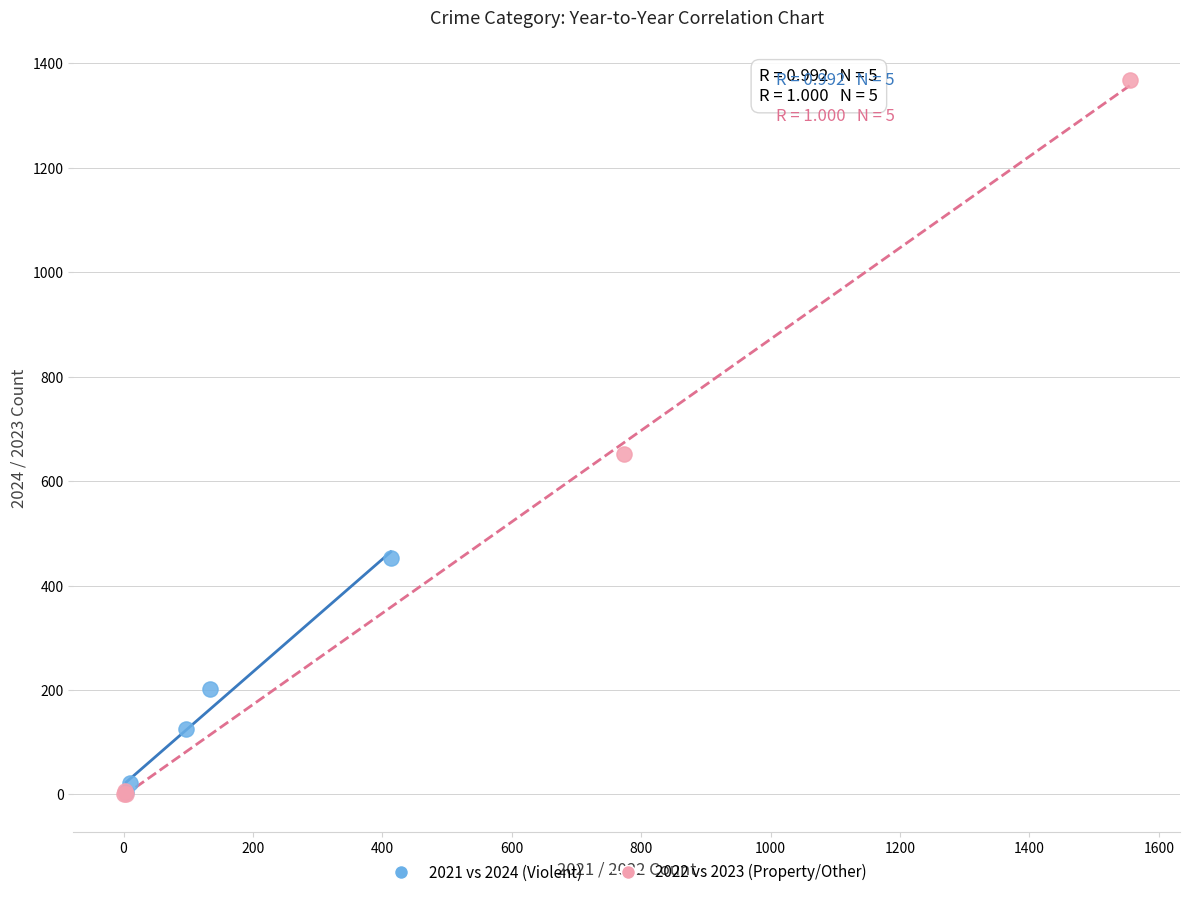

Which series reaches the maximum Y coordinate?

2022 vs 2023 (Property/Other)